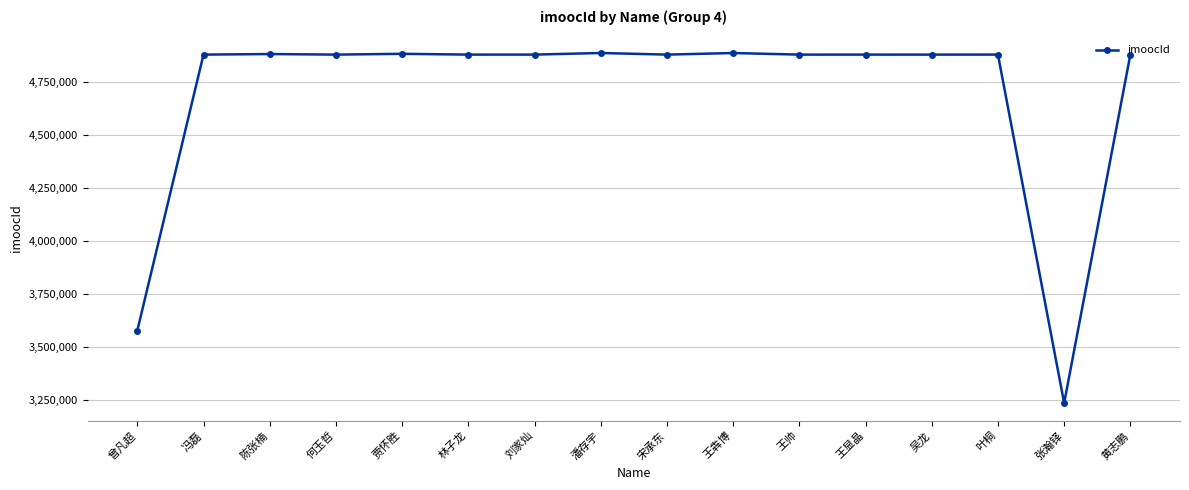

The value at 张瀚铎 is 3237678. True or false?

True